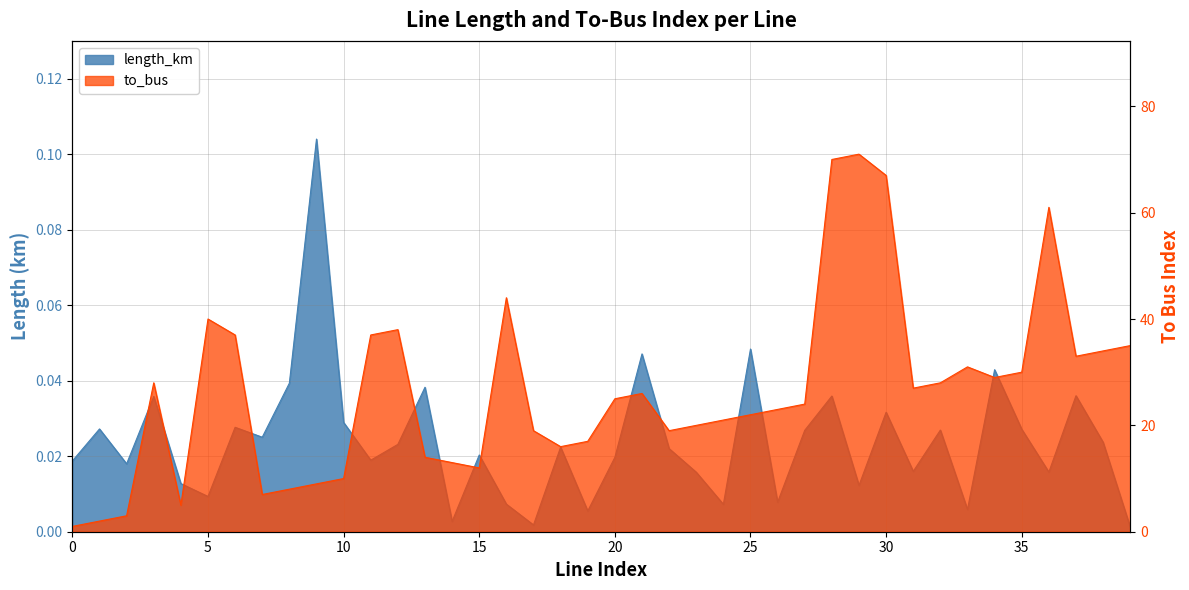

Rank the series at 24 from lowest to highest value.

length_km, to_bus